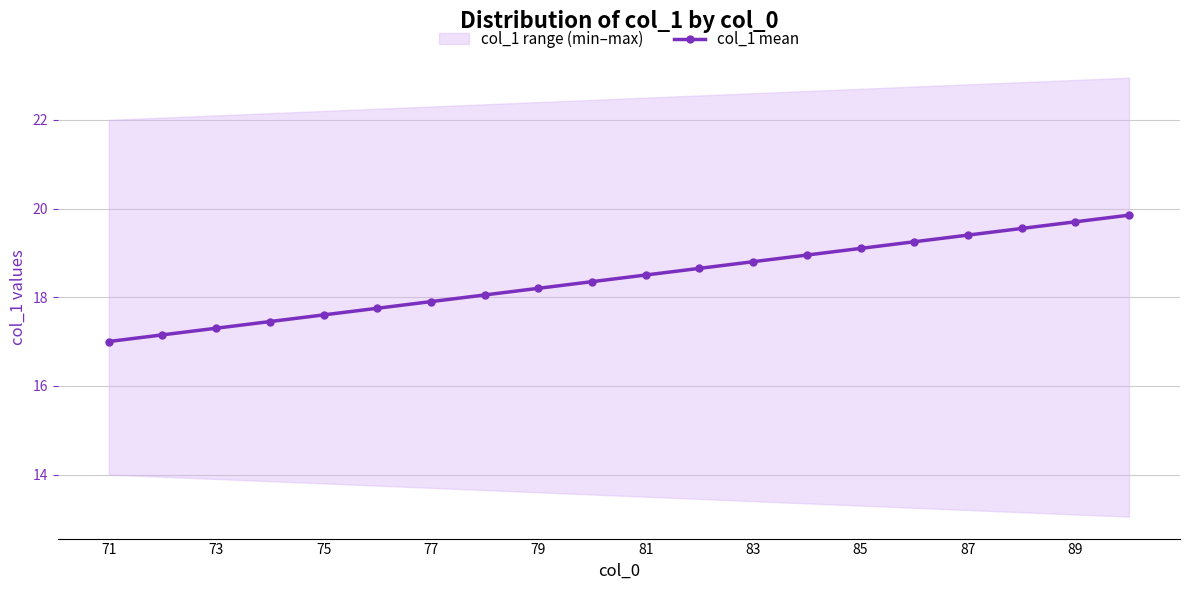

What is the average value?

18.4